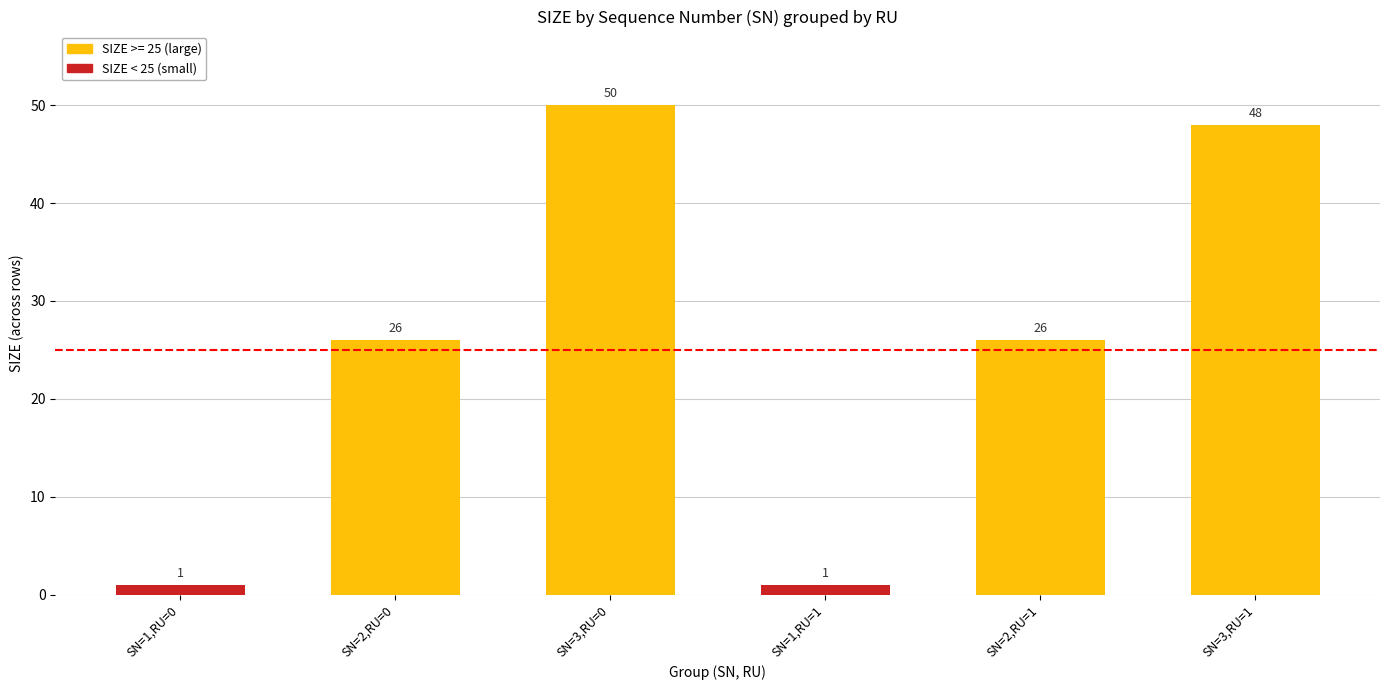

What is the label of the 2nd bar from the left?

SN=2,RU=0